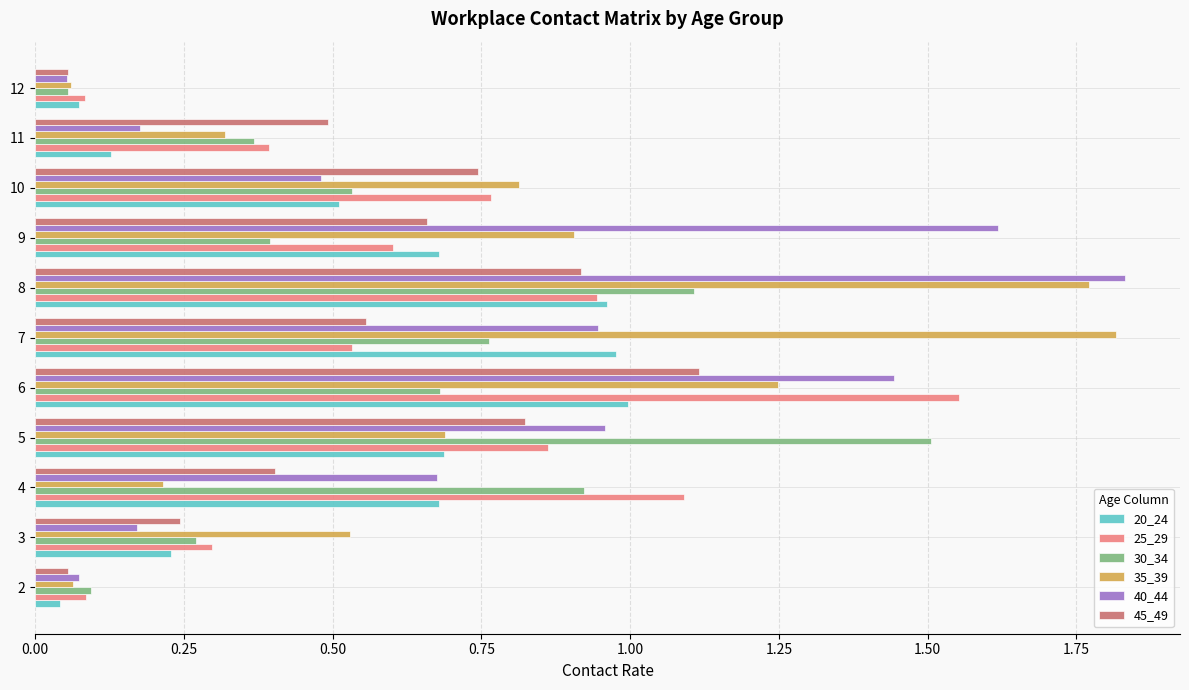

What is the sum of the 25_29 values at 7 and 9?

1.1